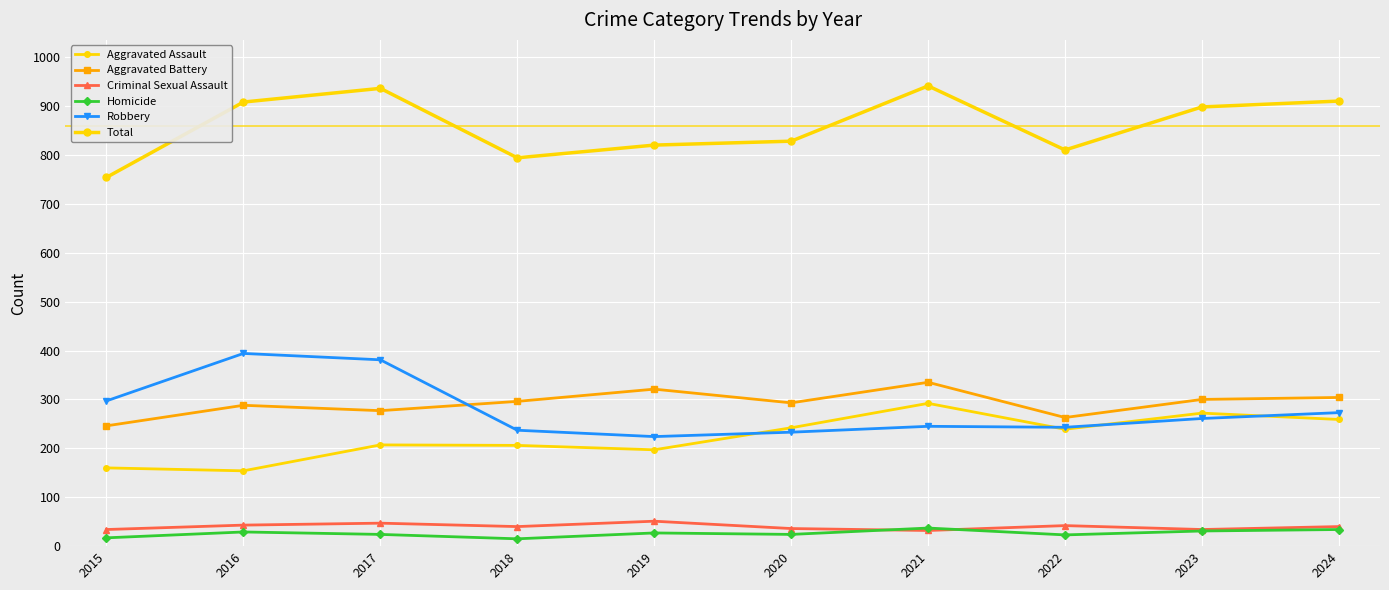

List the series in order of their peak value, lowest first.

Homicide, Criminal Sexual Assault, Aggravated Assault, Aggravated Battery, Robbery, Total